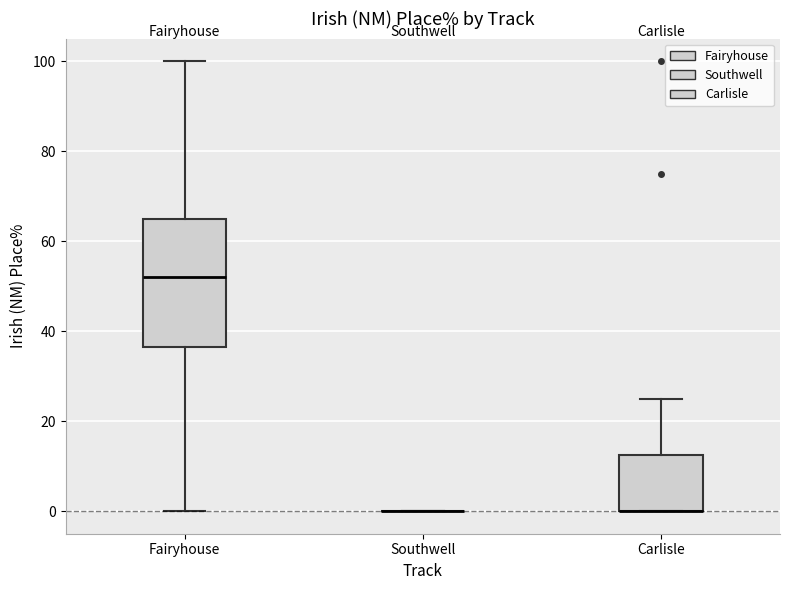

Comparing the boxes themselves (not the whiskers), which one is the tallest?

Fairyhouse